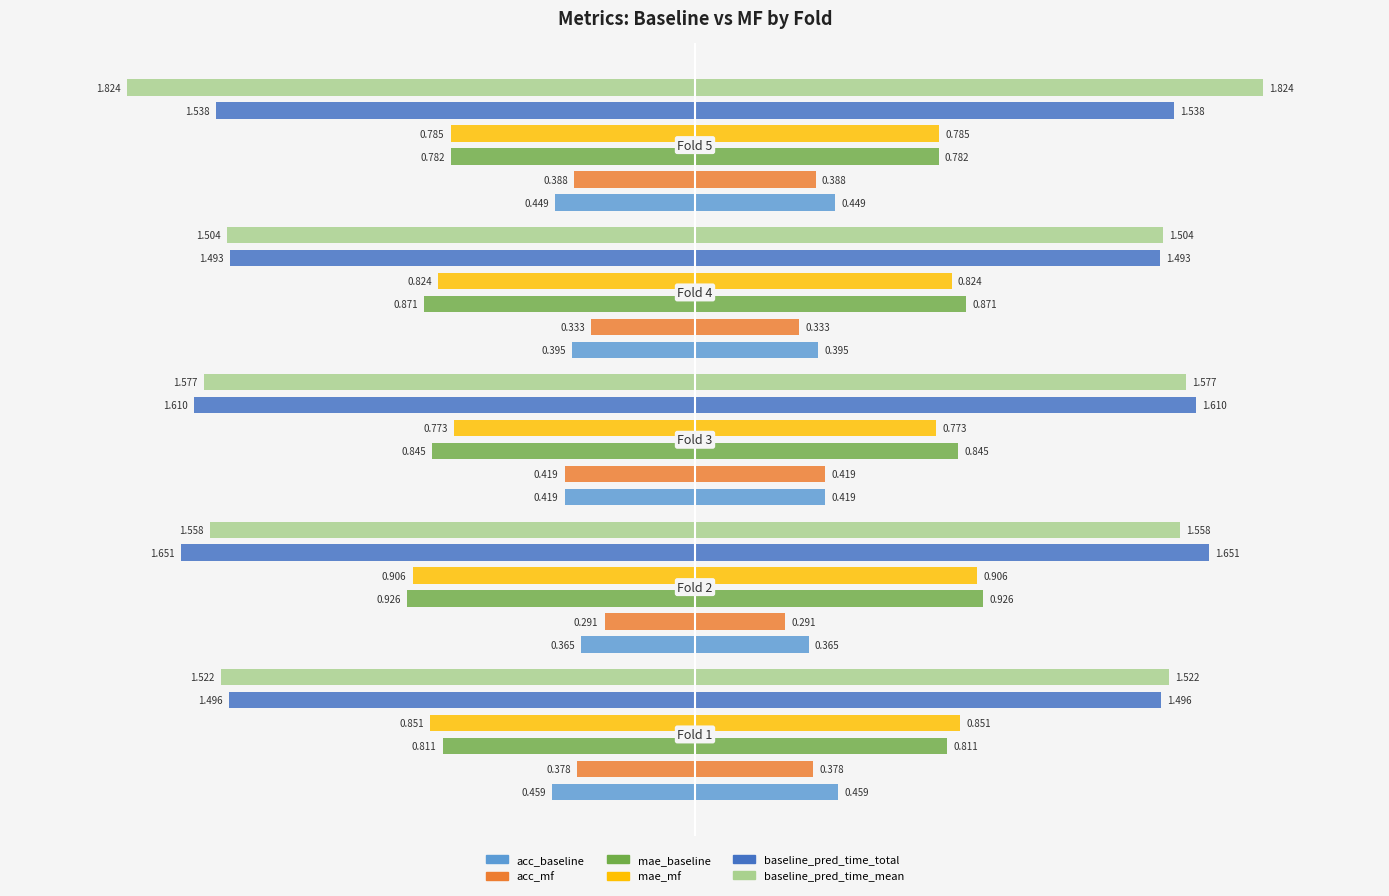

The mae_baseline series shows 1.1 at 3. True or false?

False